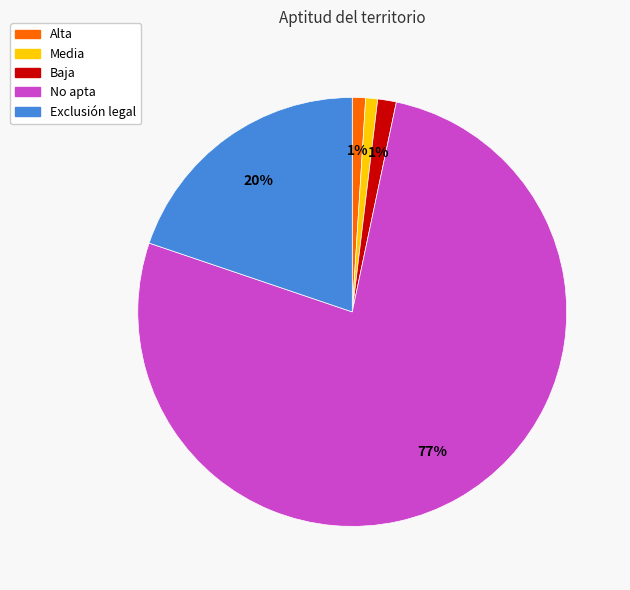

How many segments does this pie chart have?

5